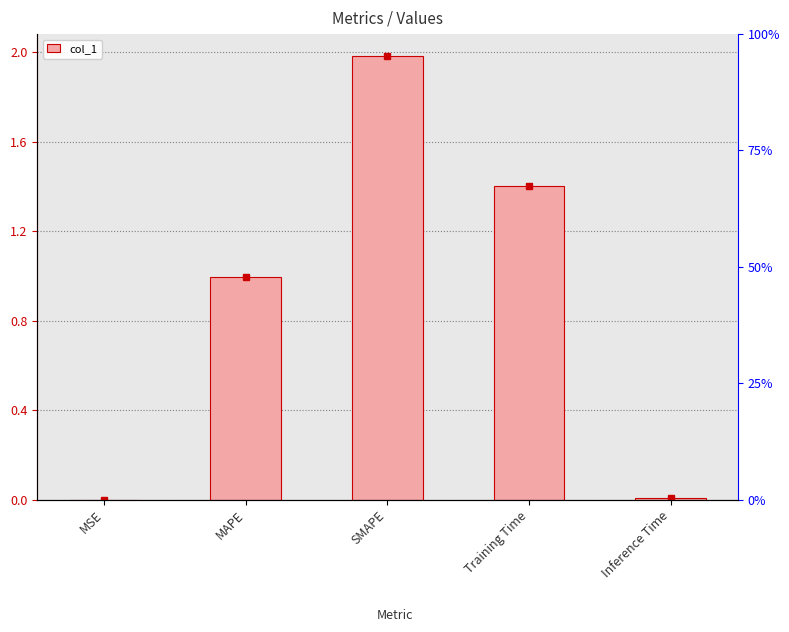

How many data points does each series have?

5